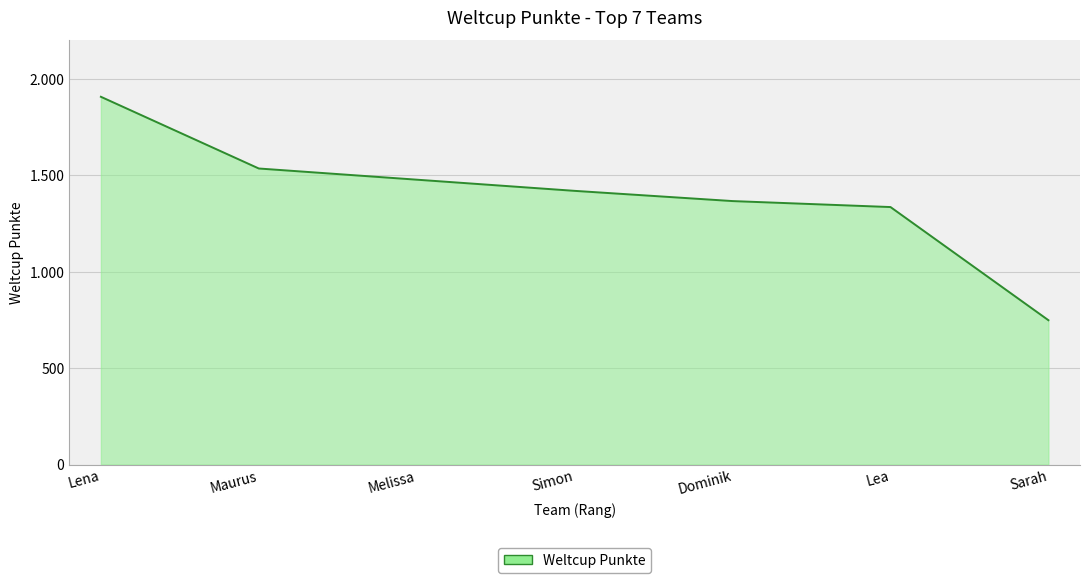

Reading right to left, extract all data points from this chart.

Sarah=749	Lea=1336	Dominik=1367	Simon=1420	Melissa=1478	Maurus=1536	Lena=1908